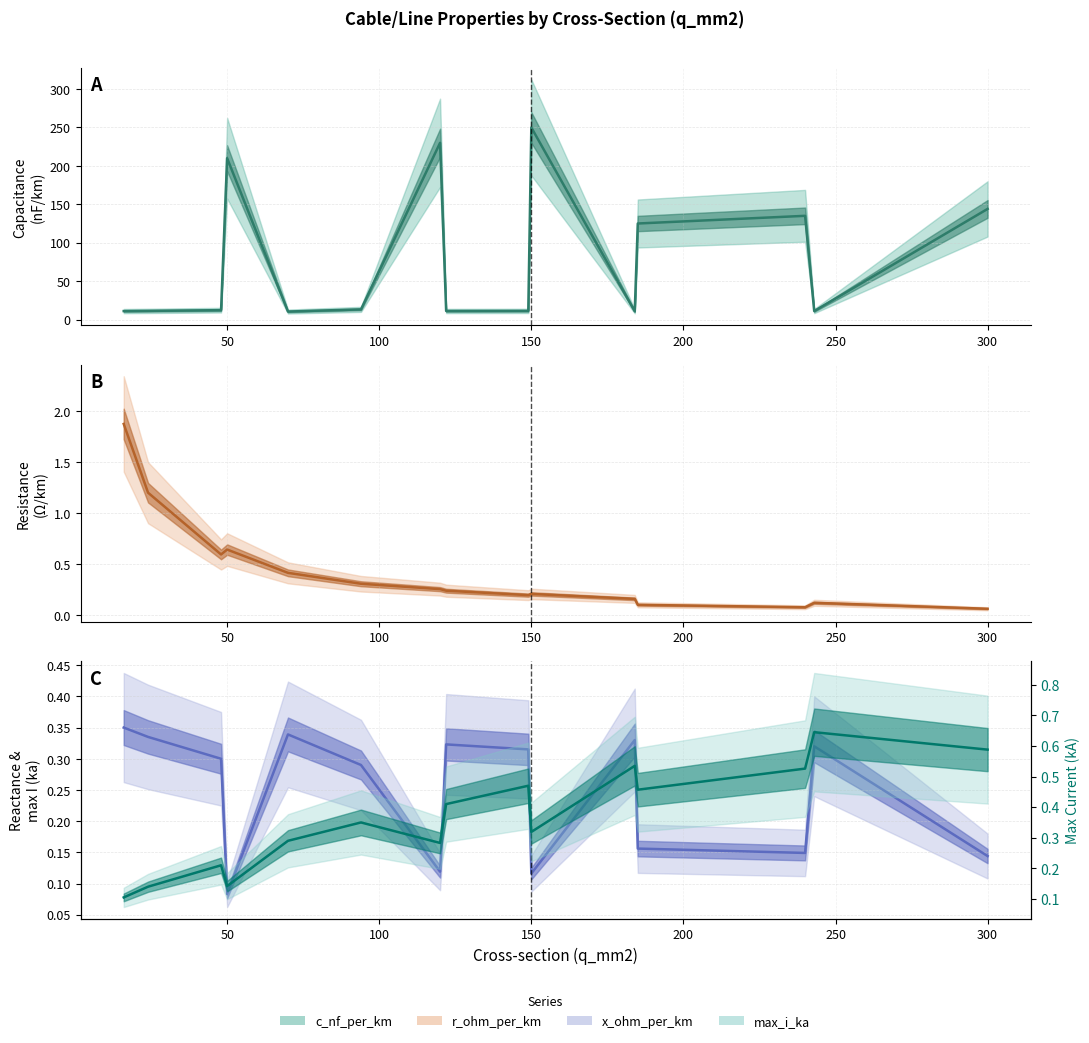

Count the number of categories in the chart.

15